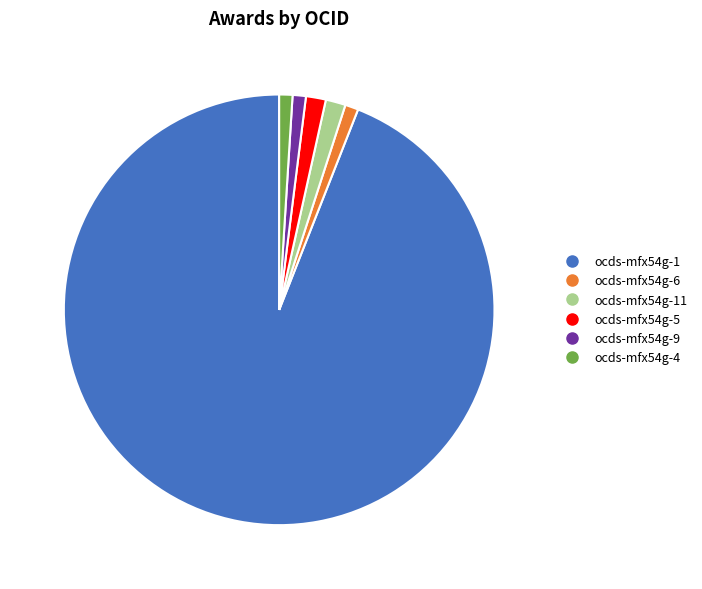

Is there a majority slice in this chart?

Yes